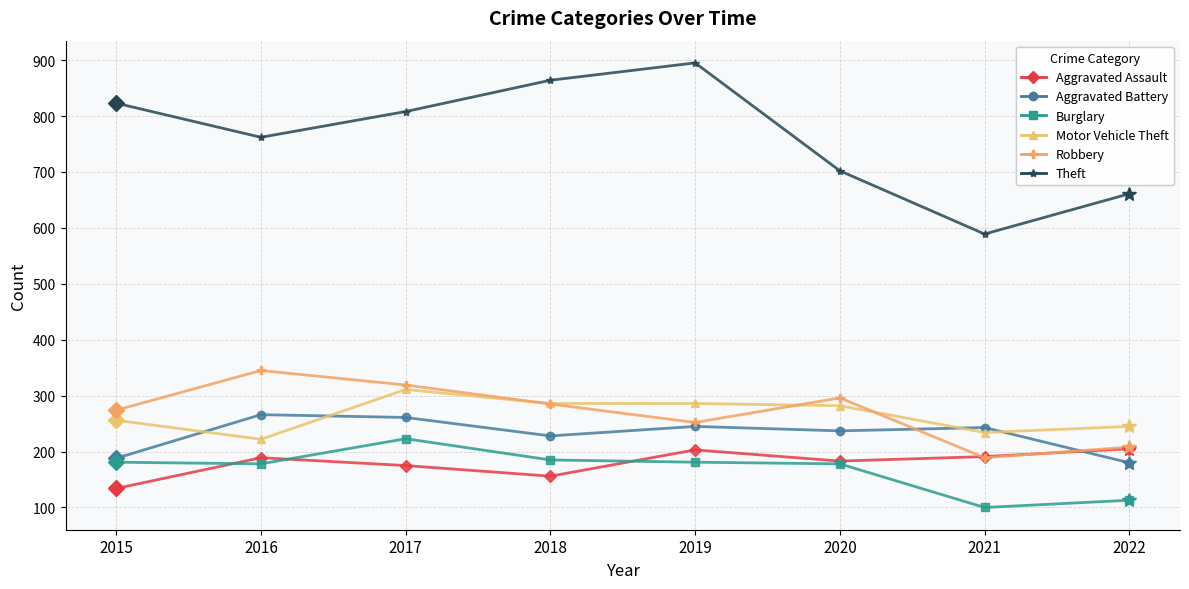

What is the minimum value shown in the chart?

100